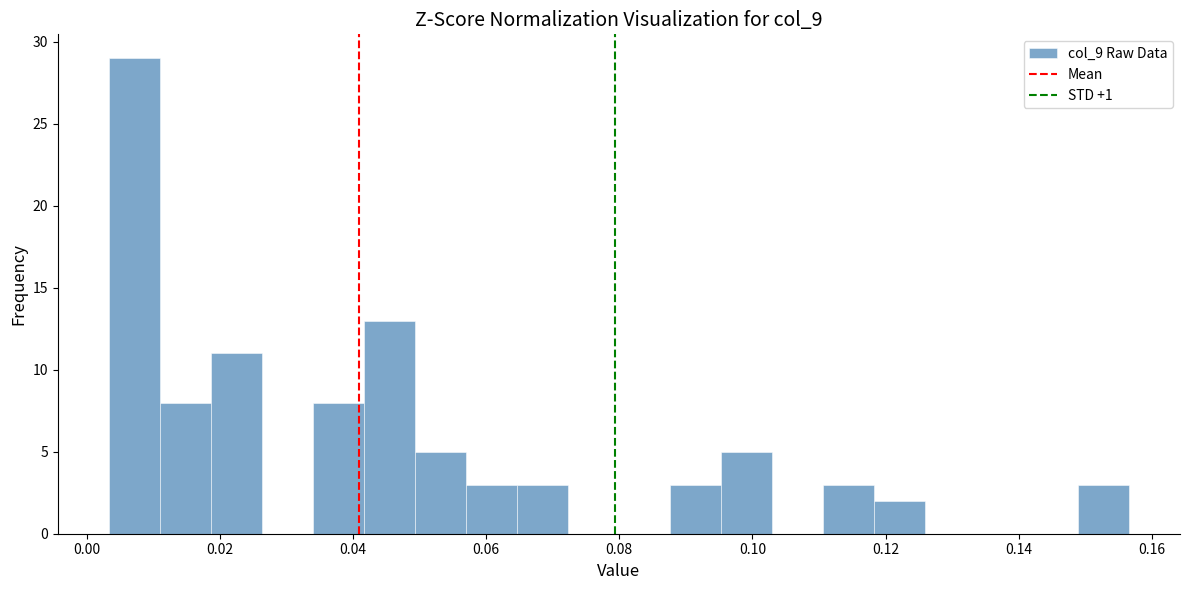

Read against the x-axis, roughly where is the centre of the tallest bar?

0.008